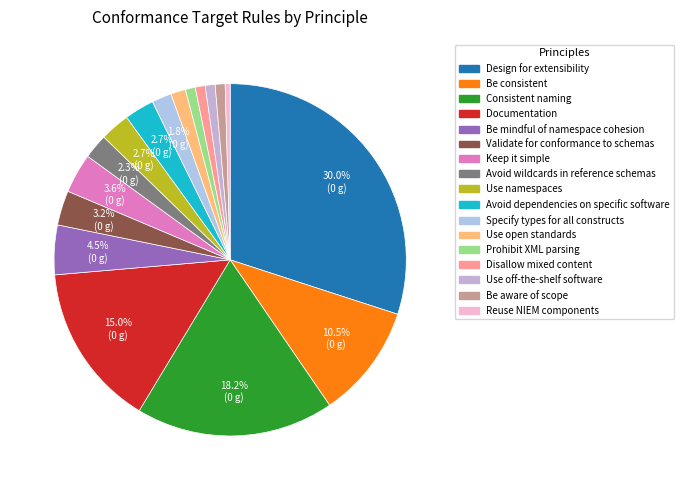

Which has a higher value, Consistent naming or Validate for conformance to schemas?

Consistent naming